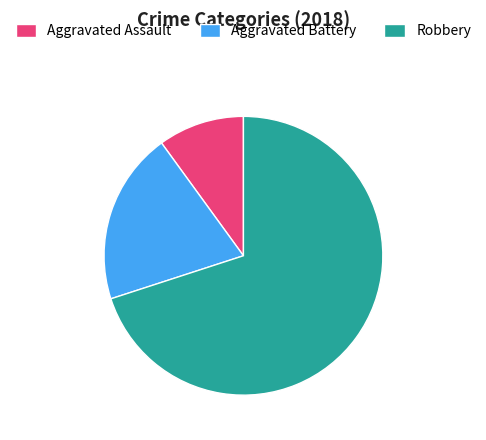

Does any single category account for the majority?

Yes